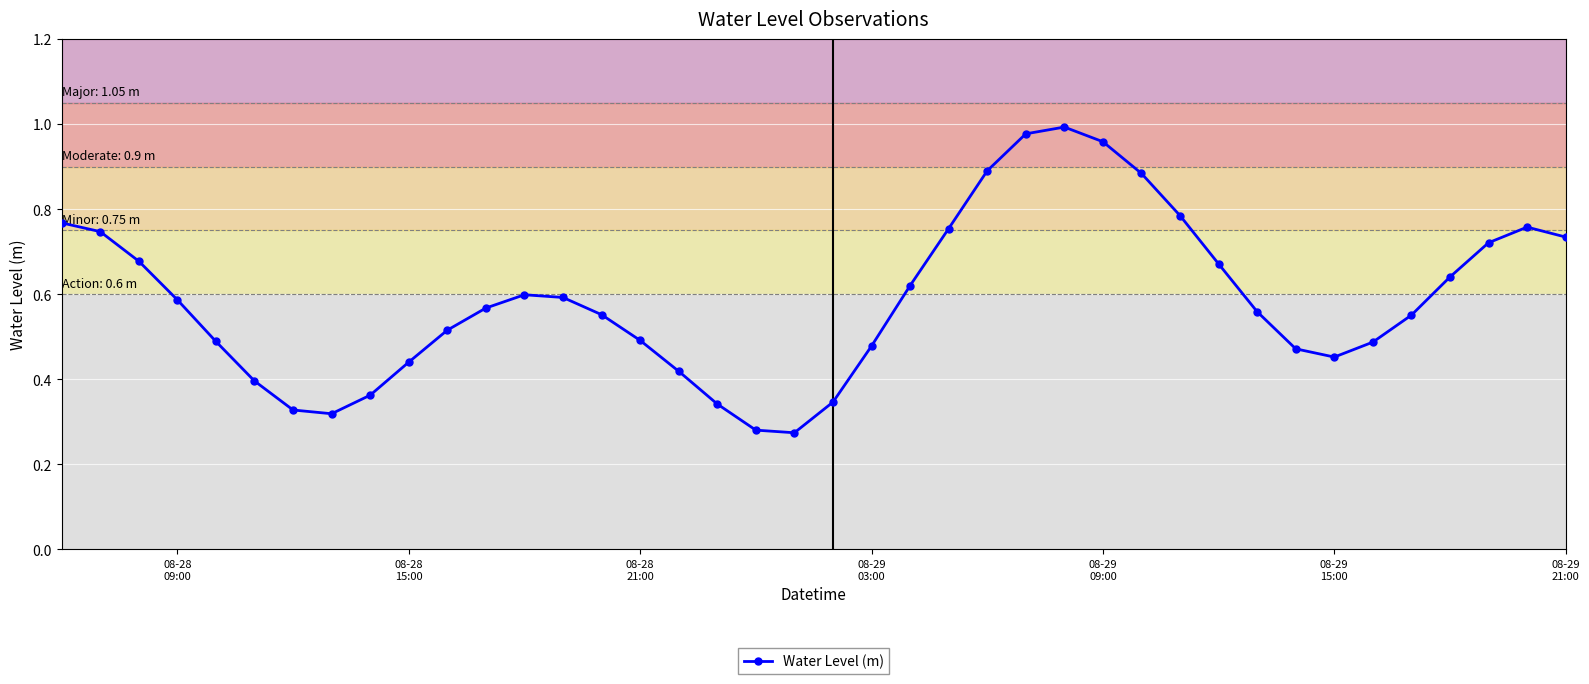

How many lines are shown in the chart?

1